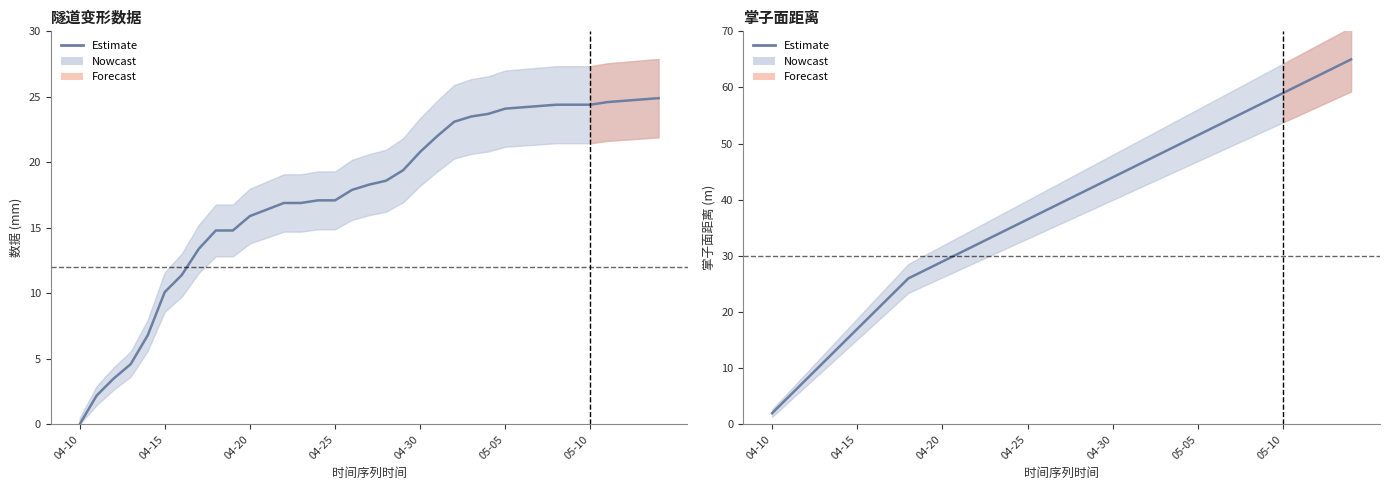

Does the chart have visible grid lines?

No